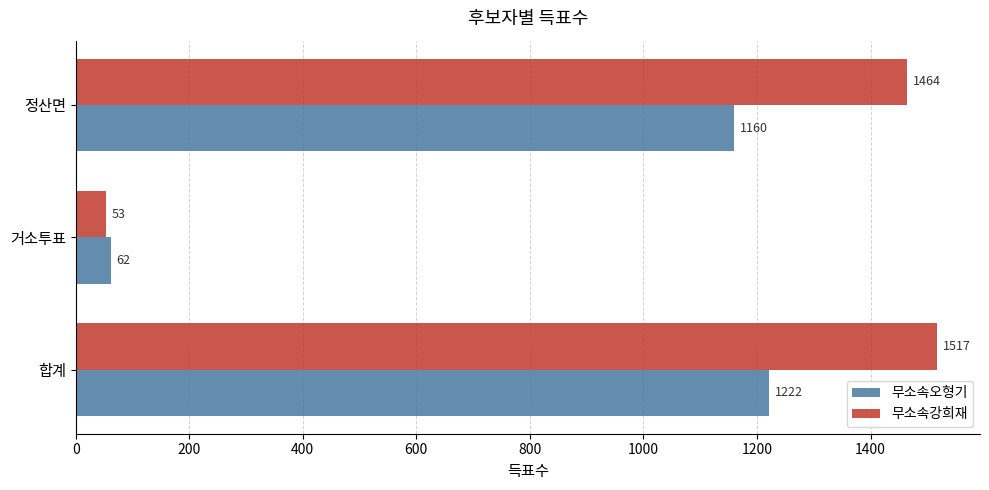

What is the difference between the maximum and minimum values in the 무소속오형기 series?

1160